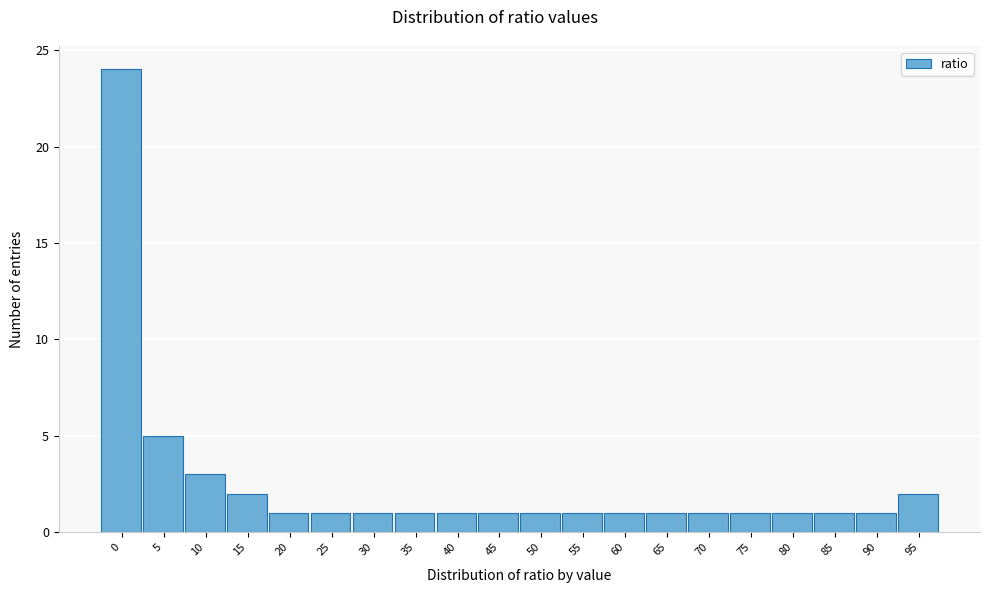

Reading left to right, transcribe all the data shown in this chart.

24	5	3	2	1	1	1	1	1	1	1	1	1	1	1	1	1	1	1	2